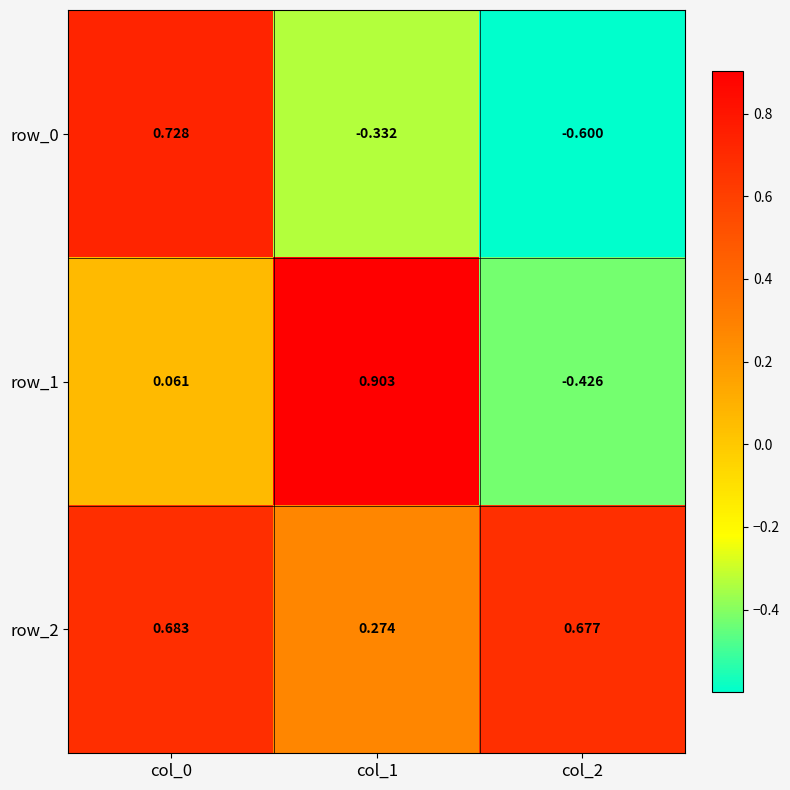

At how many categories does at least one series exceed 0?

3